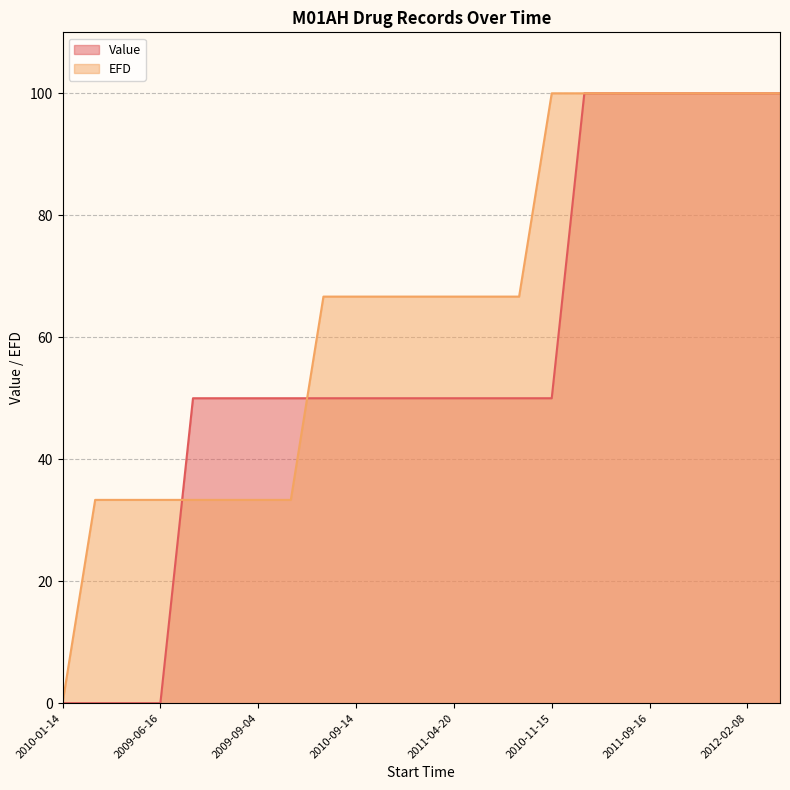

How many lines are shown in the chart?

2